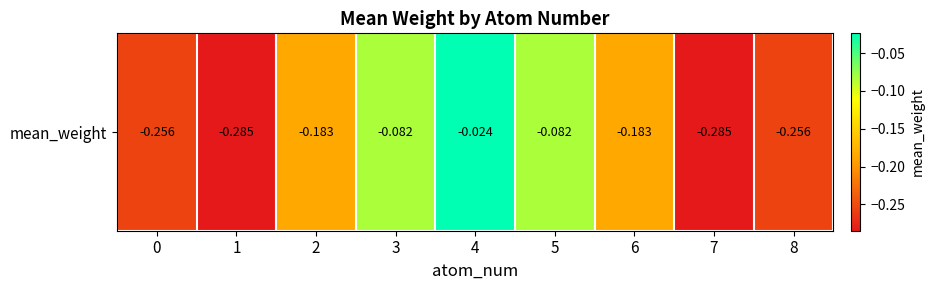

Reading left to right, what are all the values shown in this chart?

-0.3	-0.3	-0.2	-0.1	-0.0	-0.1	-0.2	-0.3	-0.3